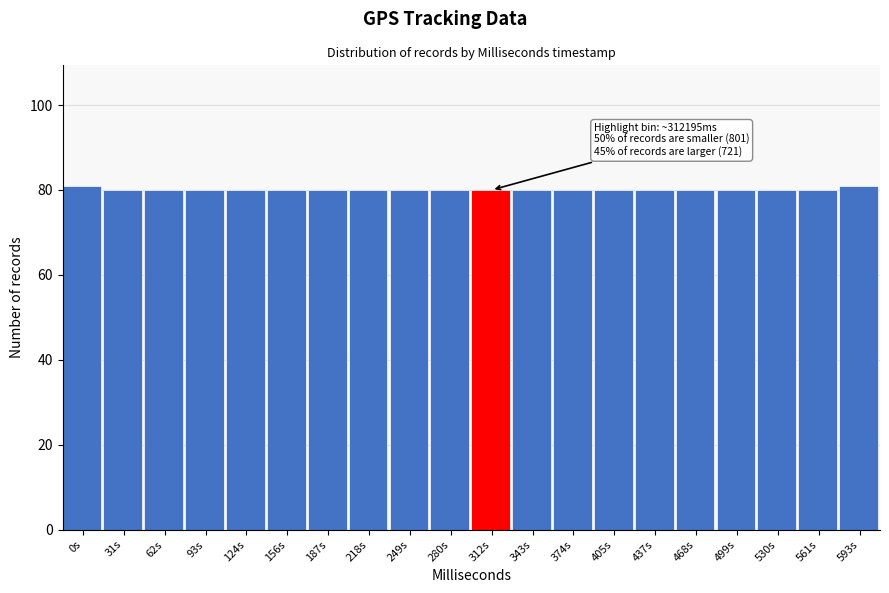

Reading left to right, extract all data points from this chart.

0s=81	31s=80	62s=80	93s=80	124s=80	156s=80	187s=80	218s=80	249s=80	280s=80	312s=80	343s=80	374s=80	405s=80	437s=80	468s=80	499s=80	530s=80	561s=80	593s=81